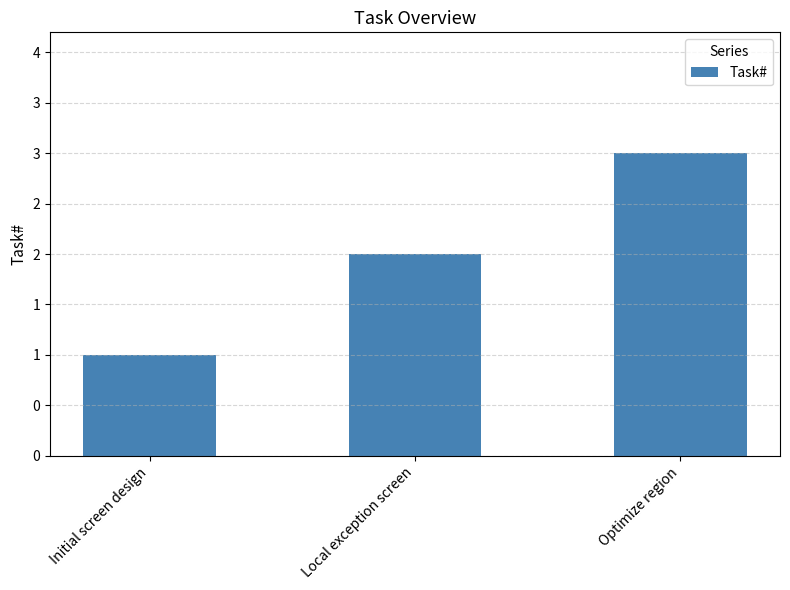

What is the value of the 1st bar from the left?

1